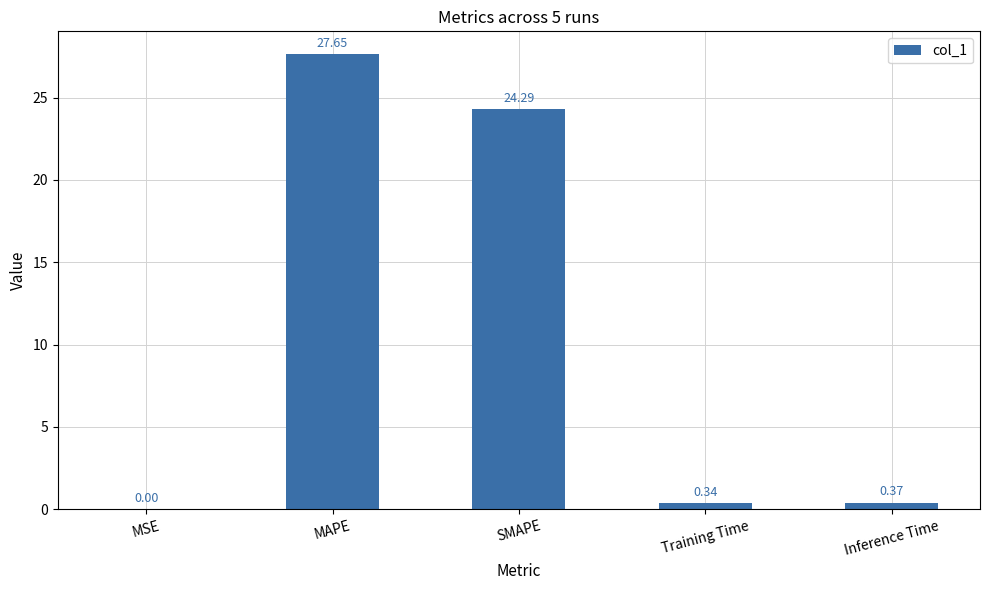

Is it true that the value at SMAPE is 31.9?

False